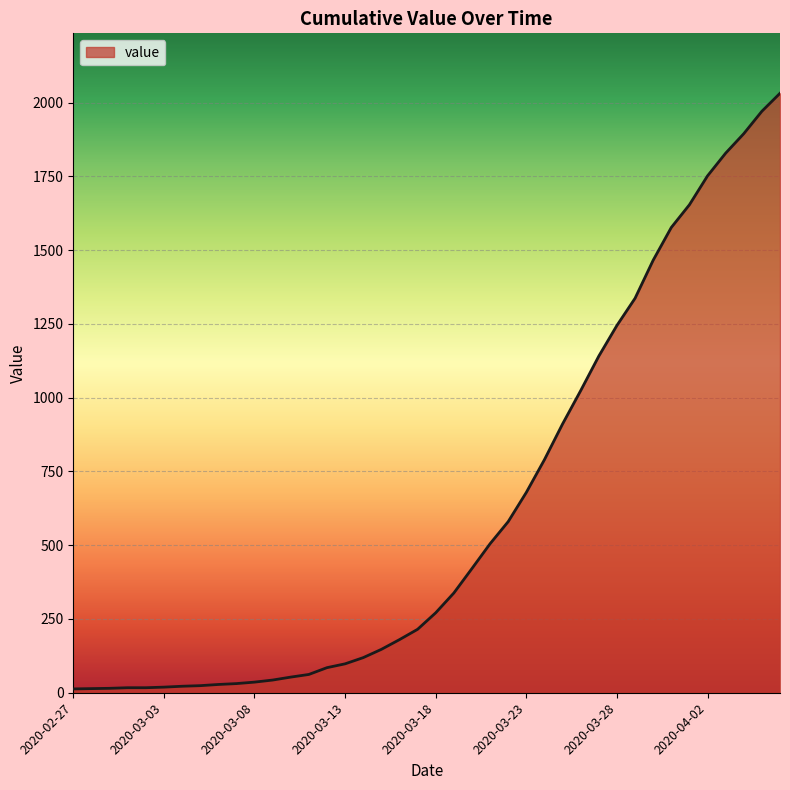

Count the number of data series in this chart.

1